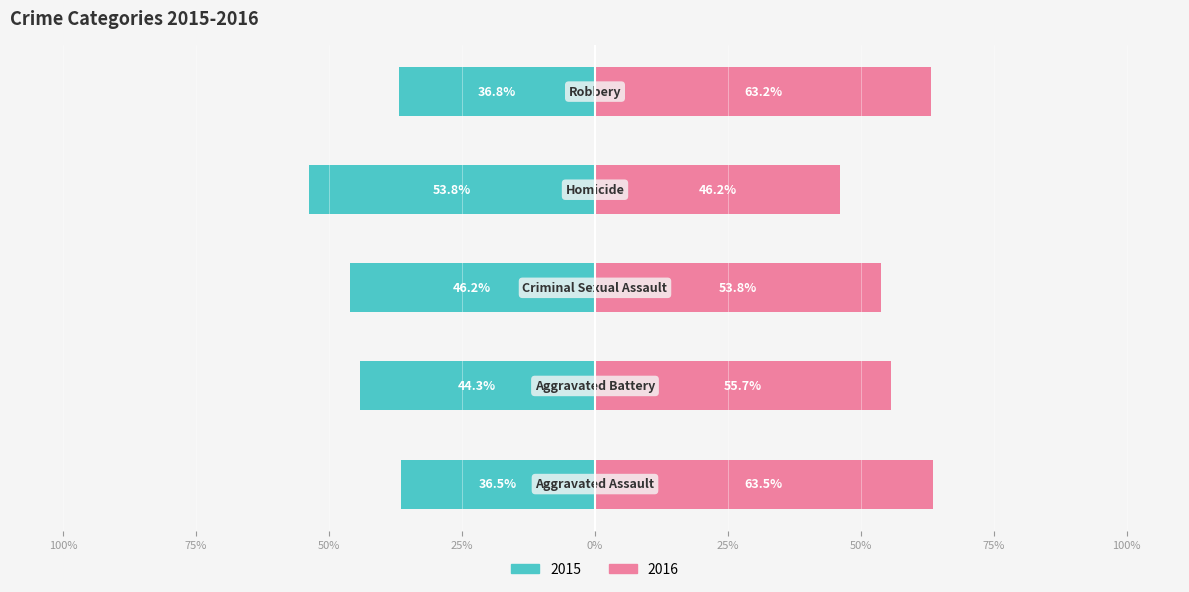

The value of 2015 (Owner-occupied) at 75% is -74.3. True or false?

False